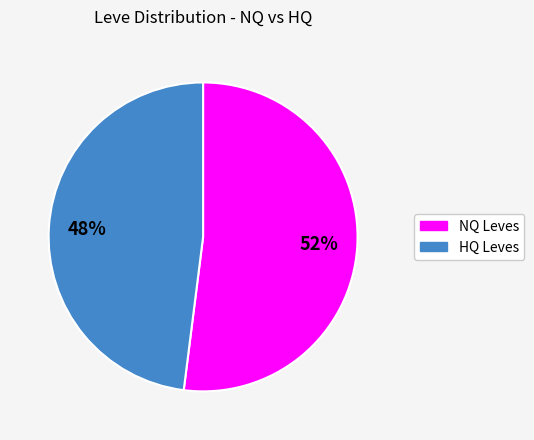

Does any single category account for the majority?

Yes